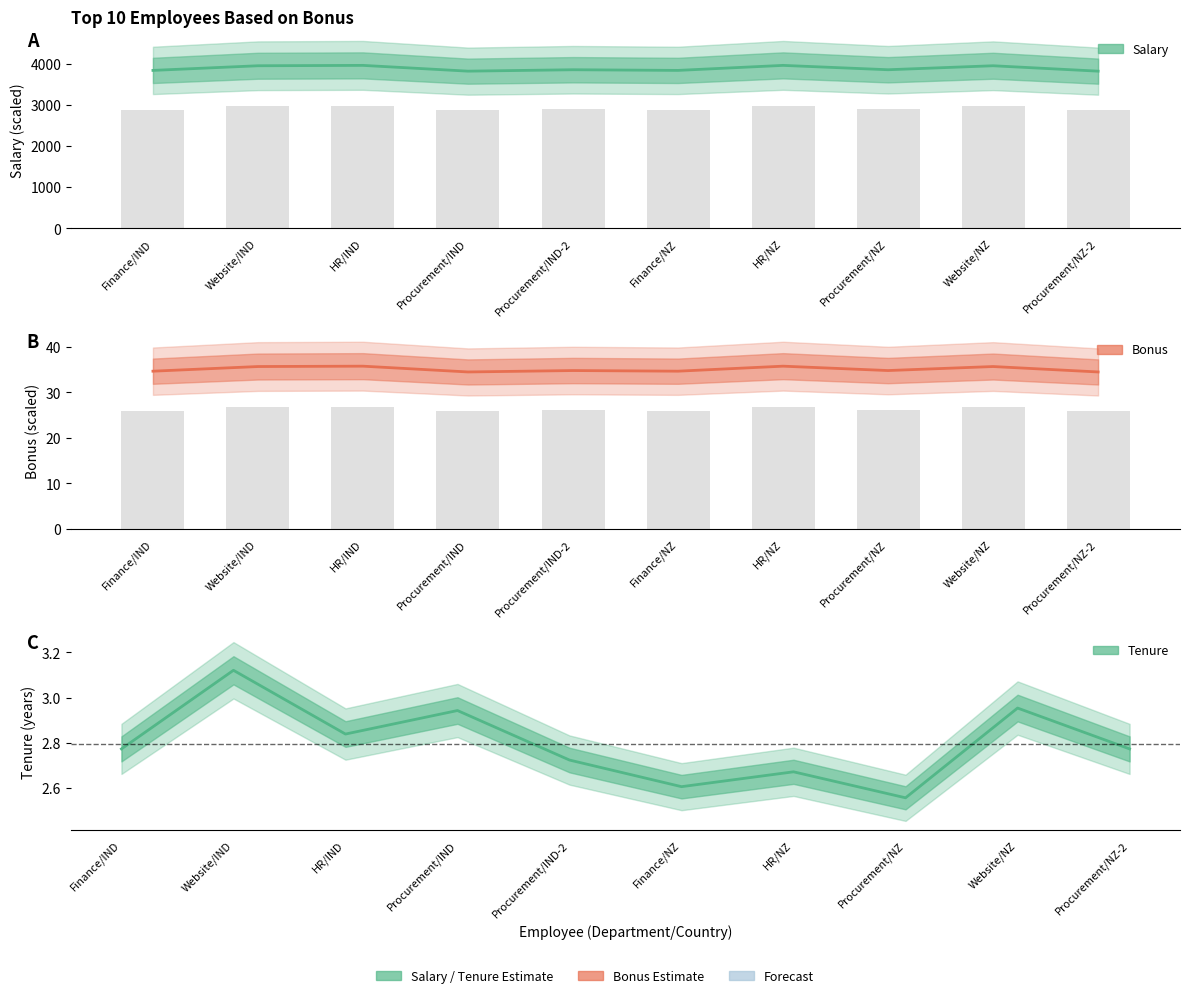

What is the maximum value for Salary (mean)?

3970.3